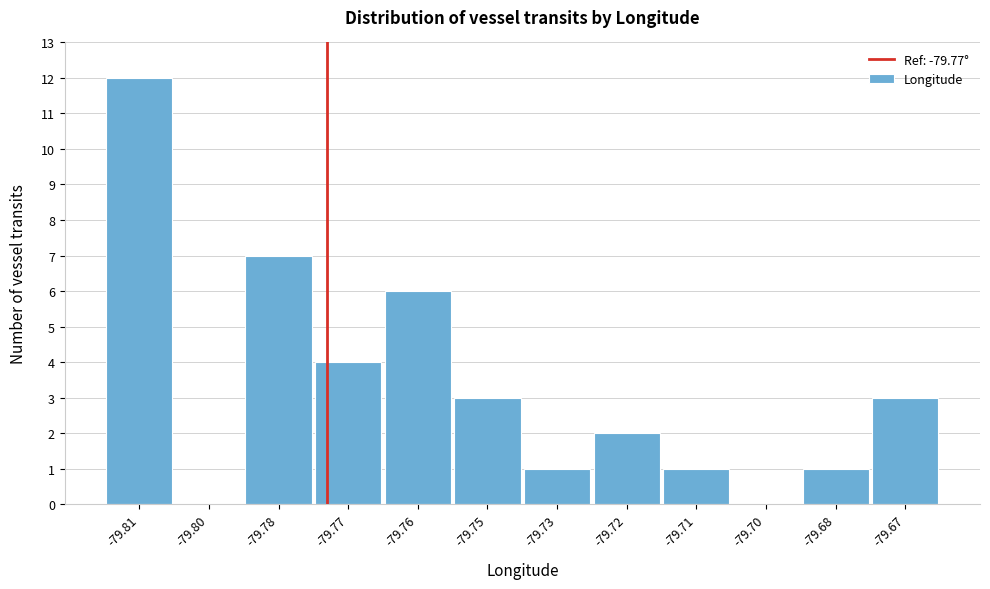

Reading left to right, what are all the values shown in this chart?

-79.81=12	-79.80=0	-79.78=7	-79.77=4	-79.76=6	-79.75=3	-79.73=1	-79.72=2	-79.71=1	-79.70=0	-79.68=1	-79.67=3